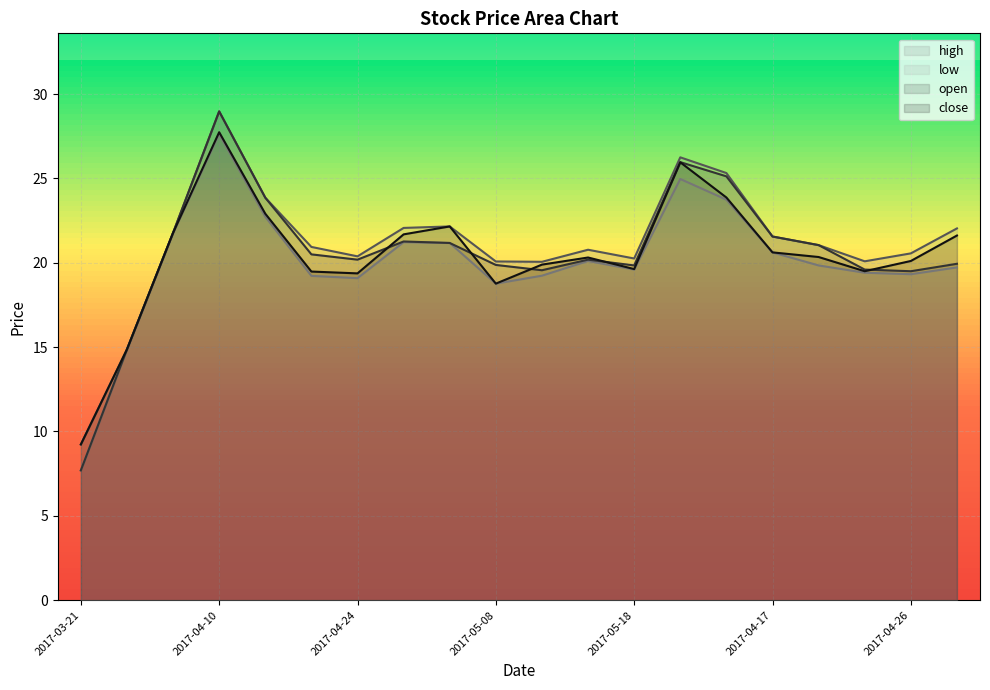

True or false: low has a value of 23.7 at 2017-04-12.

True